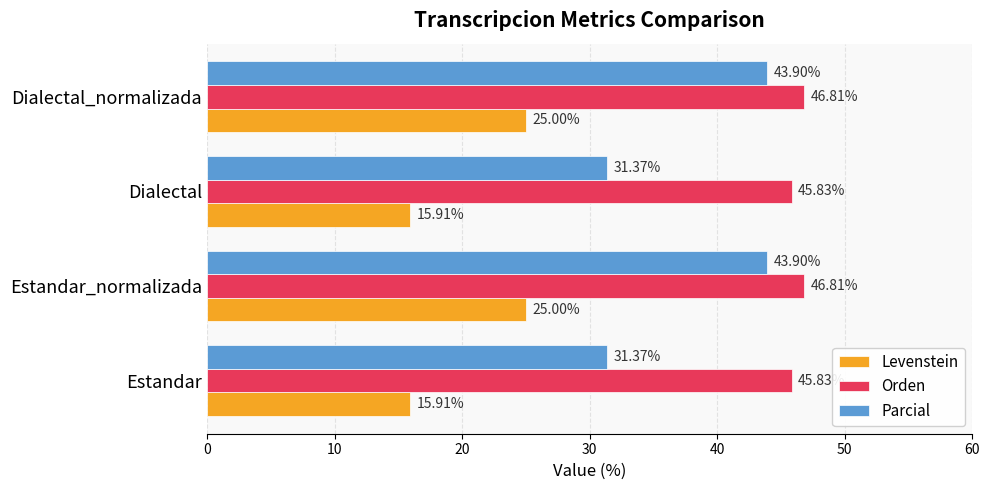

Is the value of Levenstein at Dialectal greater than the value of Parcial at Estandar_normalizada?

No